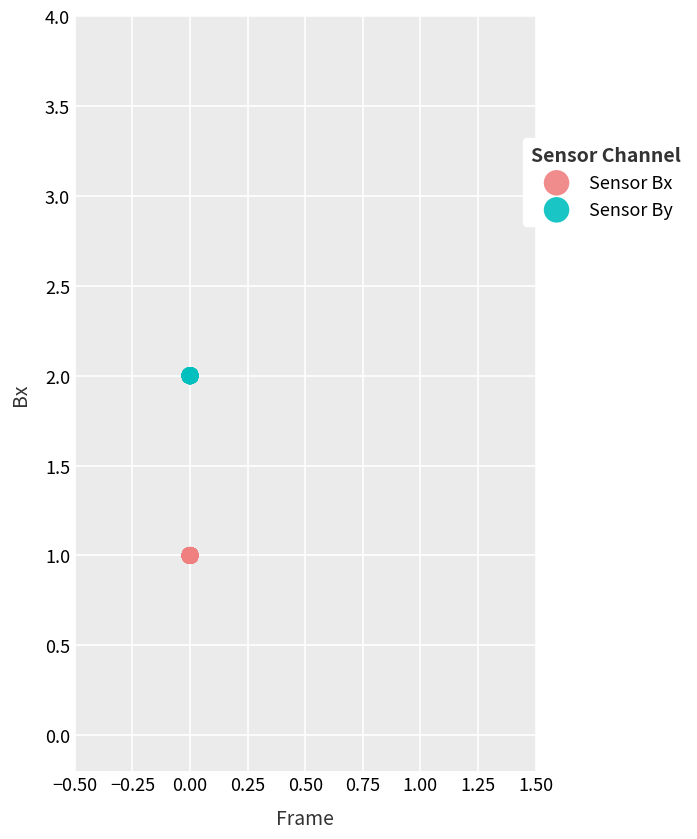

Which series reaches the maximum Y coordinate?

Sensor By